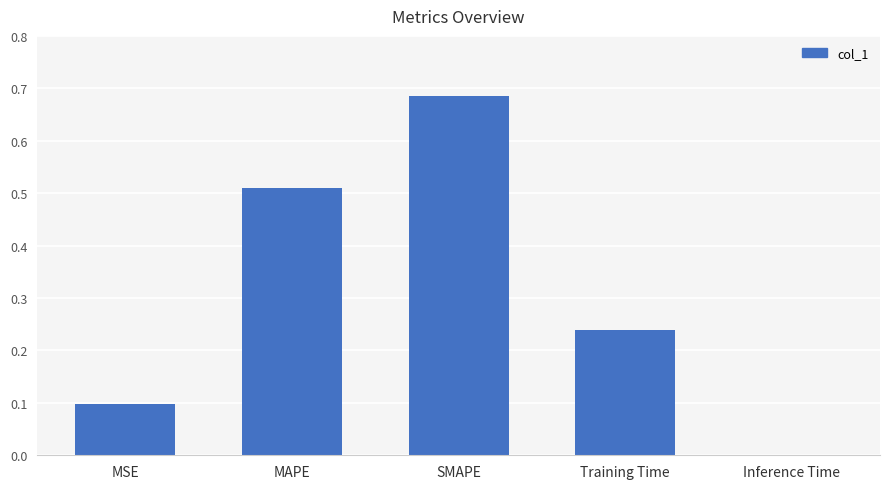

Between Inference Time and MAPE, which is larger?

MAPE